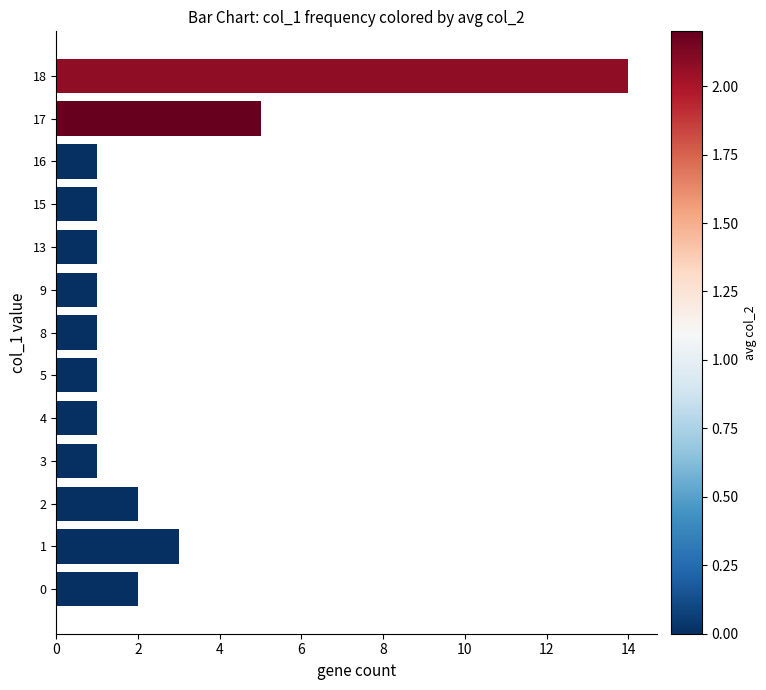

What is the change in value from 9 to 18?

+13